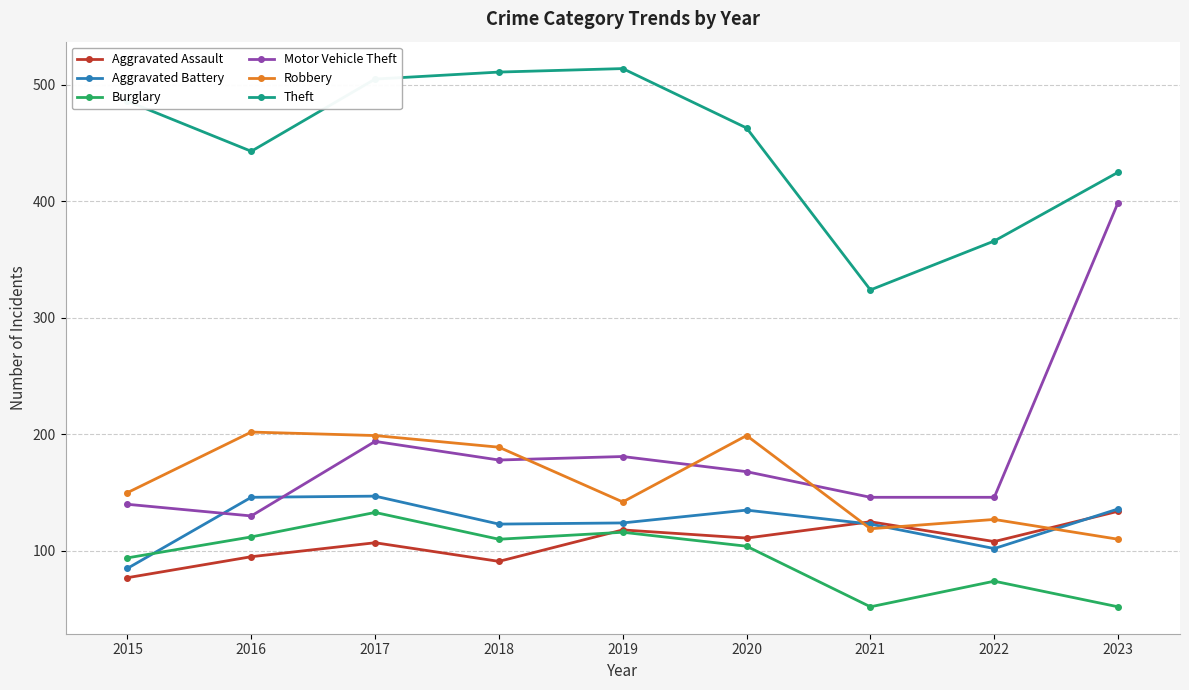

Where is Burglary nearest to the value 92?

2015